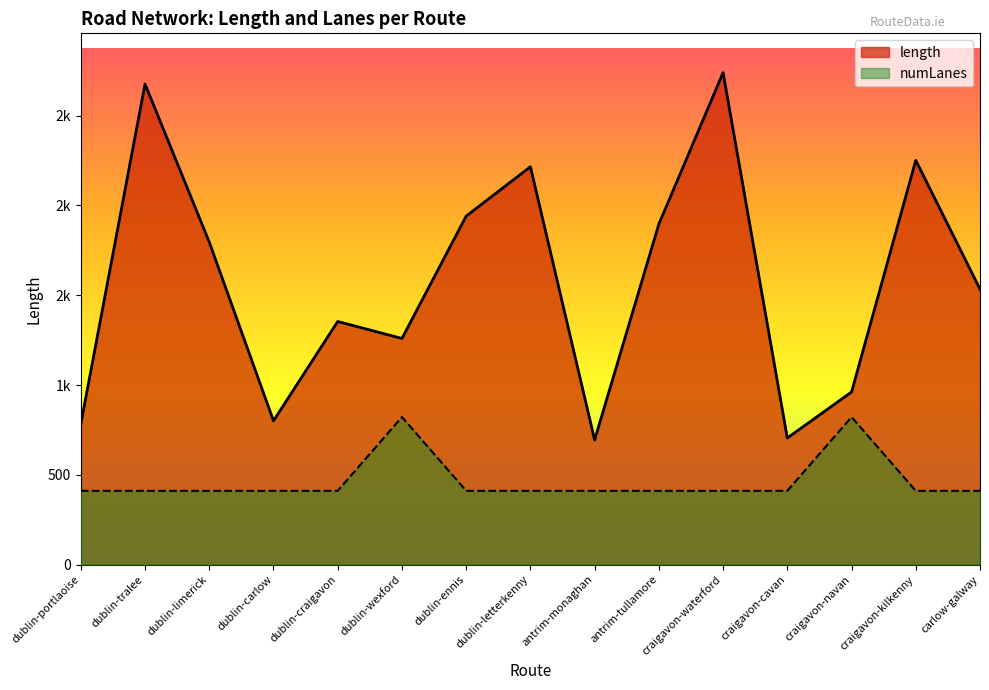

How many values in the length series exceed 1534?

8